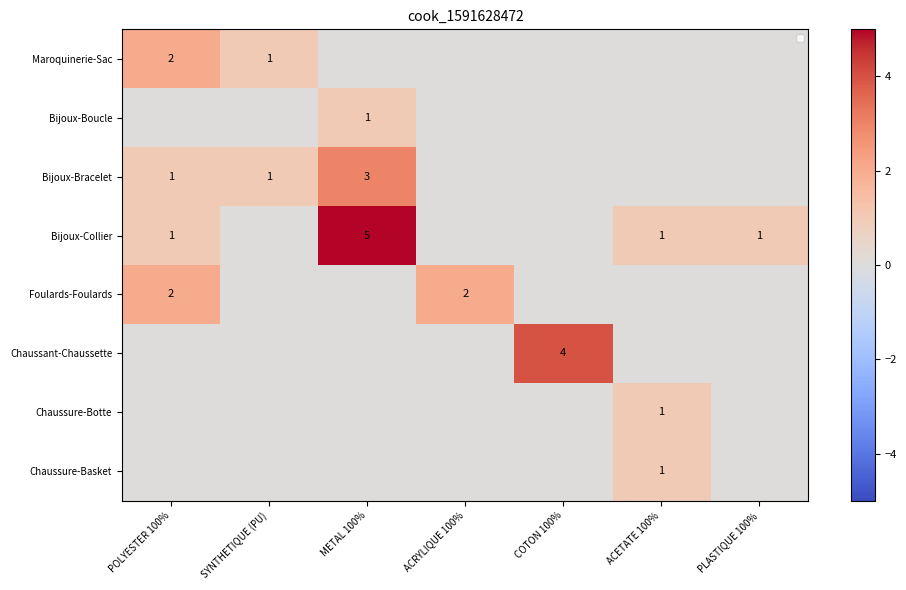

Is the value of Chaussure-Basket at ACETATE 100% greater than the value of Bijoux-Collier at METAL 100%?

No